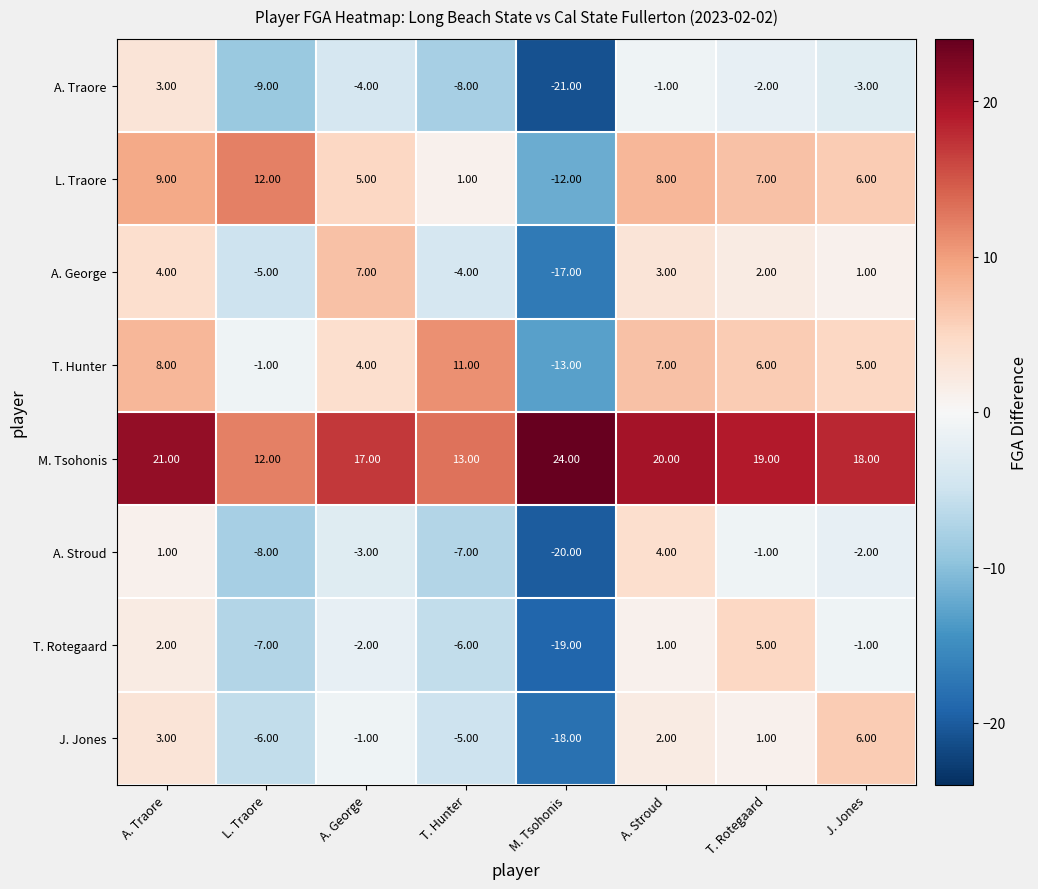

How many values in the A. George series are below 2?

4